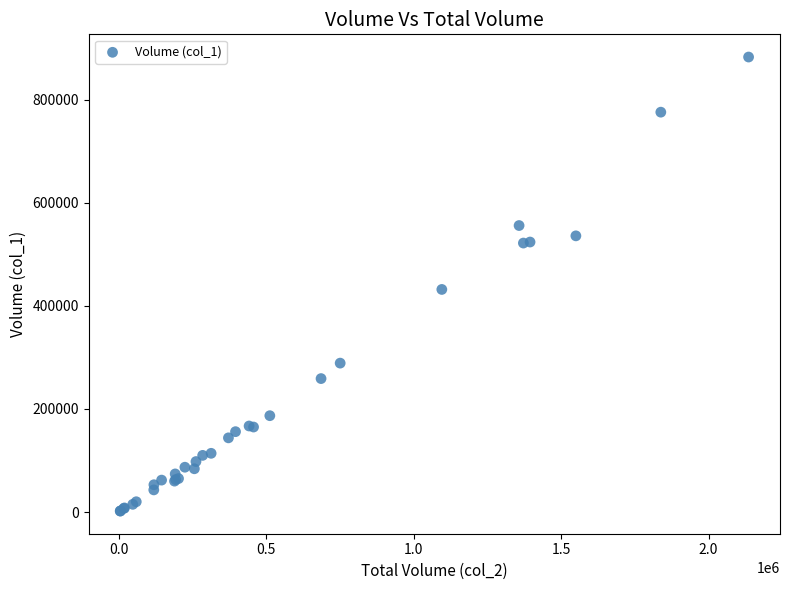

What Y value in the scatter plot is closest to 442500?

432000